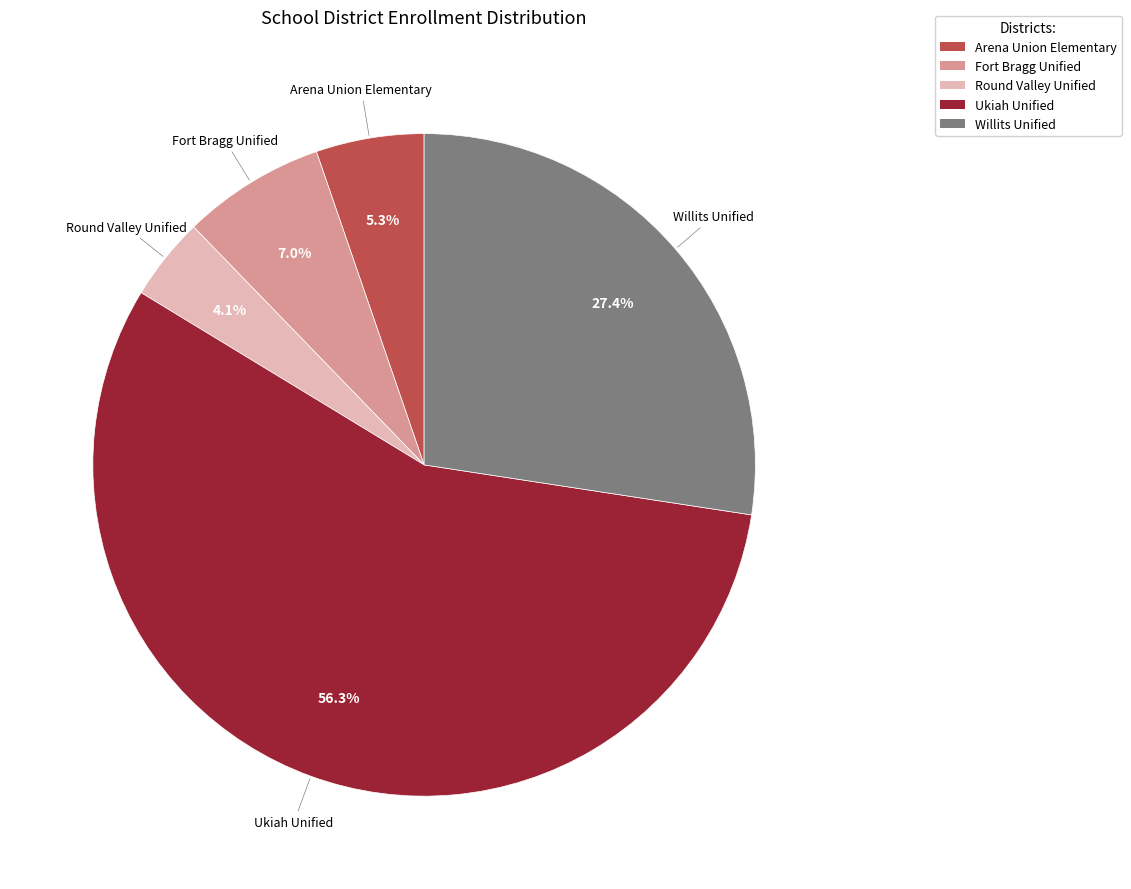

What portion of the pie excludes Willits Unified?

72.6%